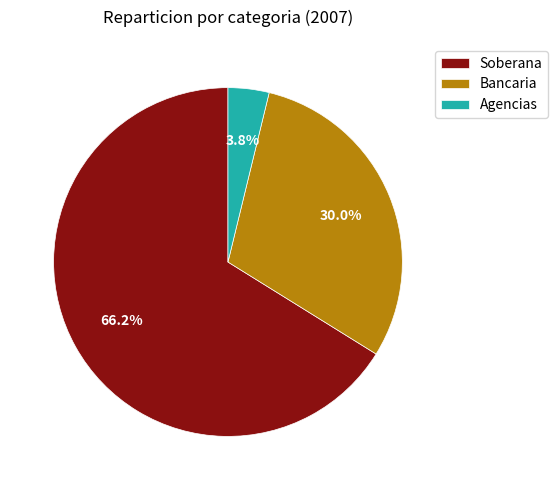

What percentage is the Agencias slice, to the nearest percent?

4%